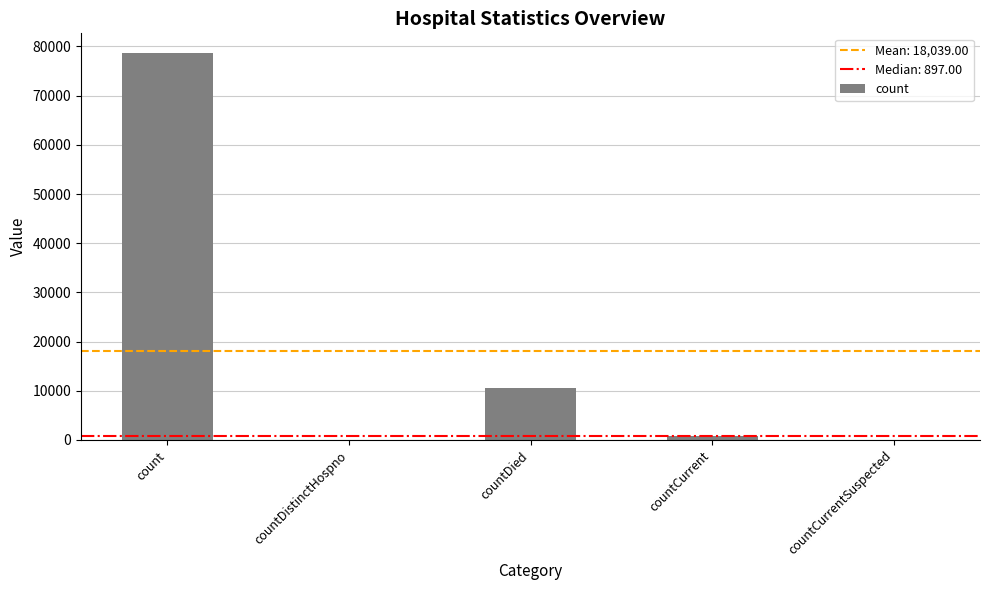

What is the sum of all values?

90195